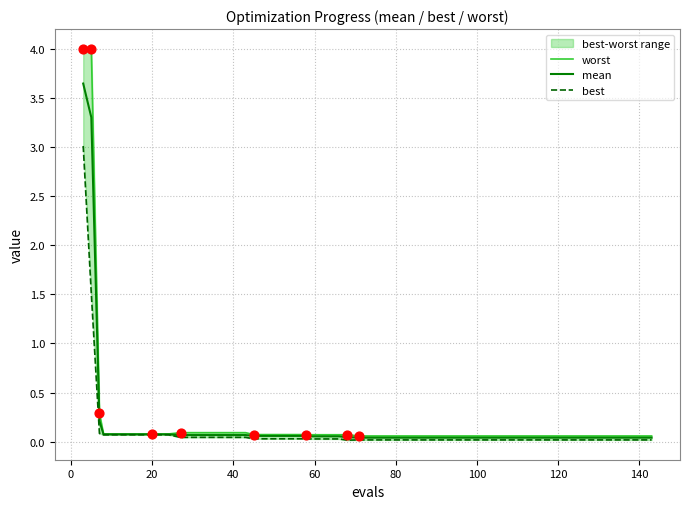

Which series contains the lowest Y value?

best